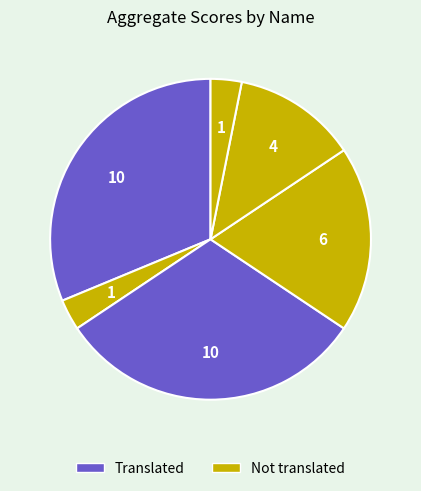

How many slices are in this pie chart?

6